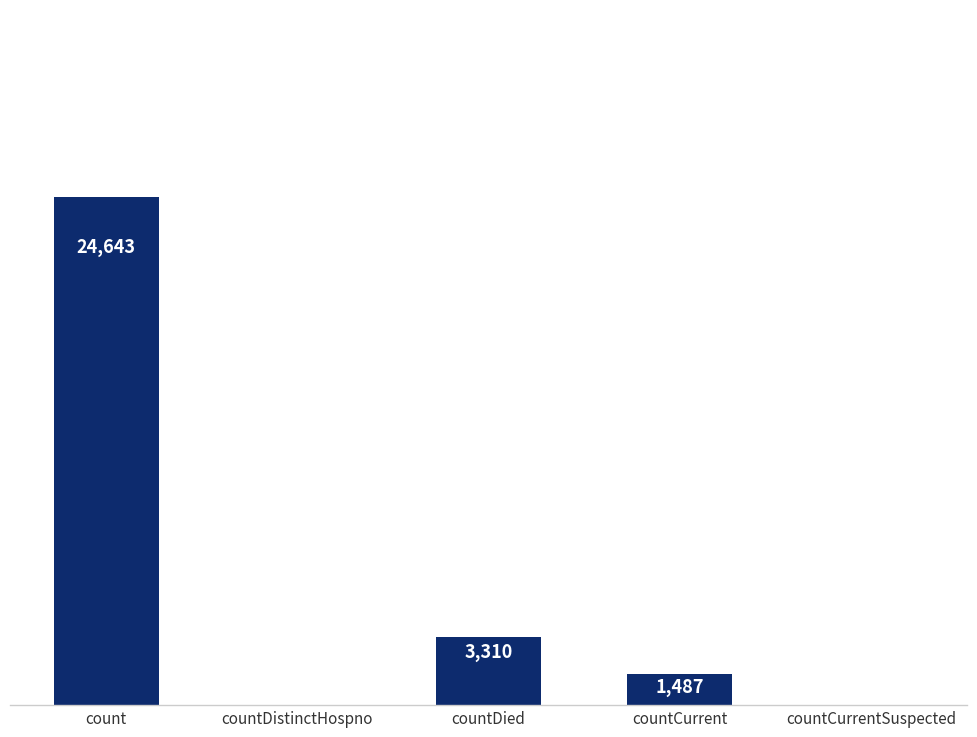

Where does the data first go above 1487?

count